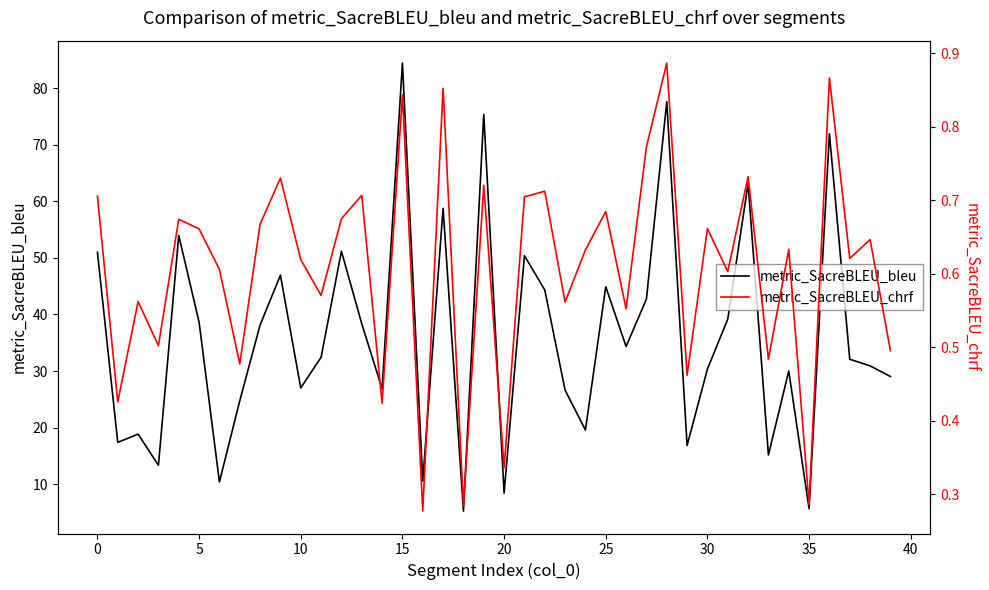

Reading left to right, extract all data points from this chart.

metric_SacreBLEU_bleu: 51.0	17.4	18.8	13.3	54.0	38.6	10.4	24.7	38.1	46.9	27.0	32.4	51.2	38.4	26.9	84.5	10.6	58.8	5.2	75.4	8.4	50.4	44.3	26.6	19.6	44.9	34.3	42.7	77.6	16.8	30.3	39.2	63.1	15.2	30.0	5.7	72.0	32.1	30.9	29.0
metric_SacreBLEU_chrf: 0.7	0.4	0.6	0.5	0.7	0.7	0.6	0.5	0.7	0.7	0.6	0.6	0.7	0.7	0.4	0.8	0.3	0.9	0.3	0.7	0.3	0.7	0.7	0.6	0.6	0.7	0.6	0.8	0.9	0.5	0.7	0.6	0.7	0.5	0.6	0.3	0.9	0.6	0.6	0.5